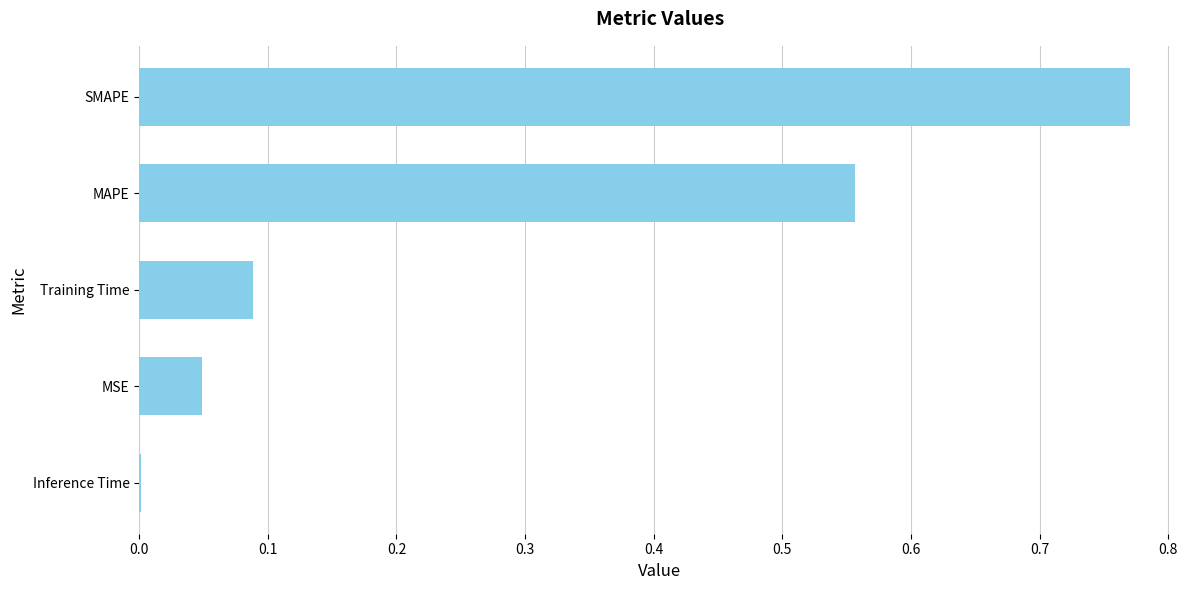

Between Inference Time and SMAPE, which is larger?

SMAPE